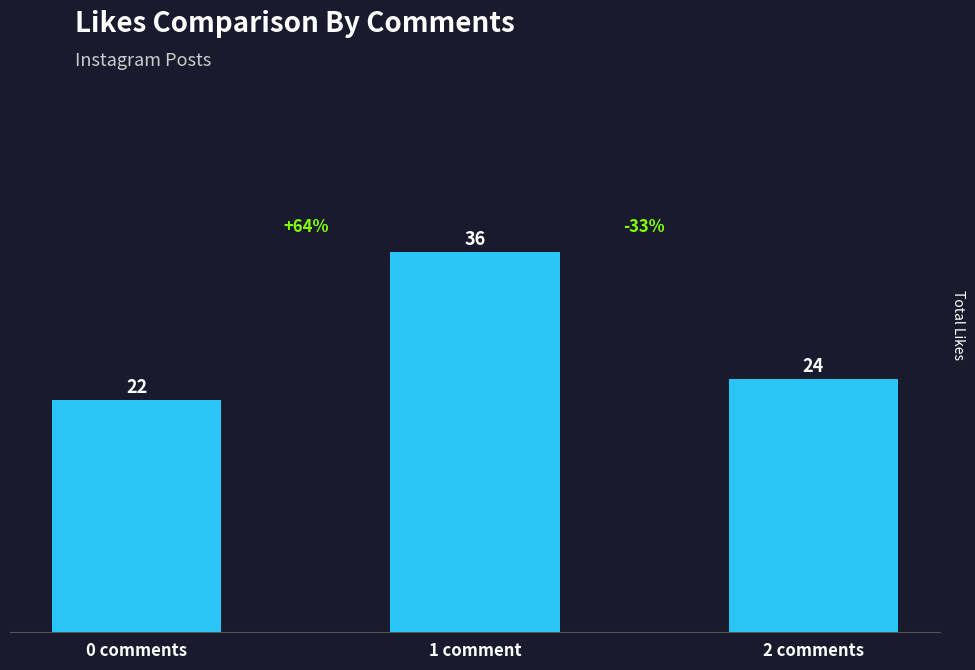

What is the average value?

27